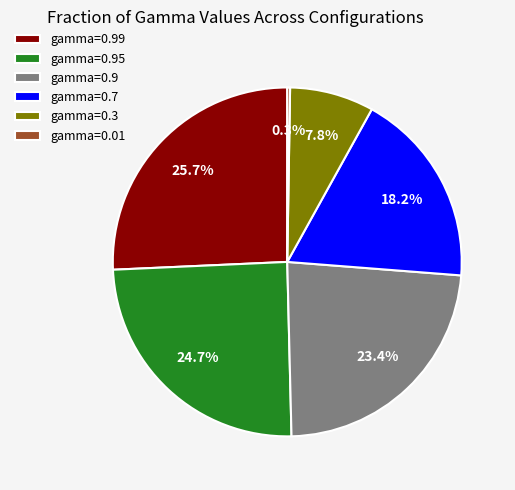

How much of the chart is everything except gamma=0.95?

75.3%